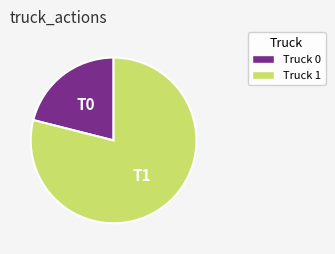

Which category has the biggest portion of the pie?

Truck 1